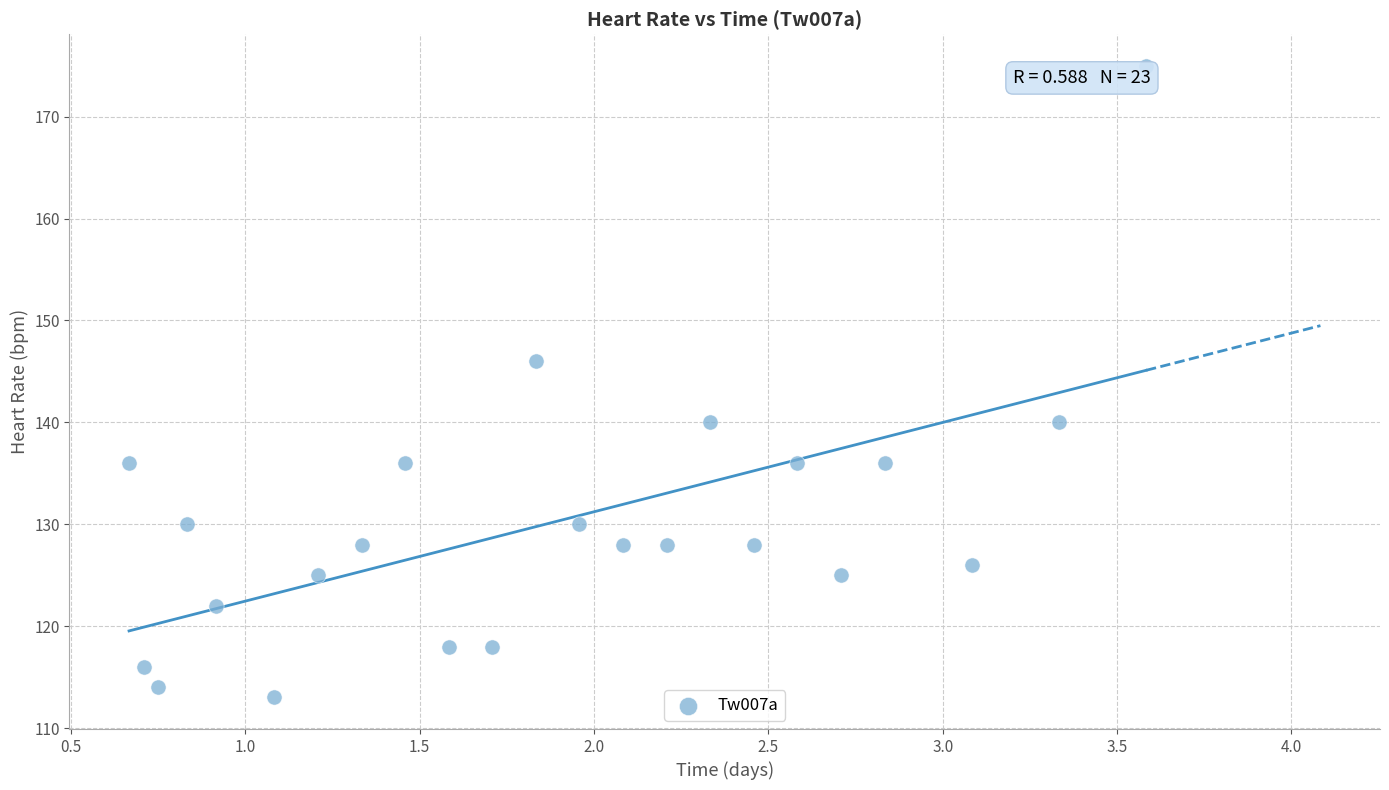

What is the range of Y values (max minus min)?

62